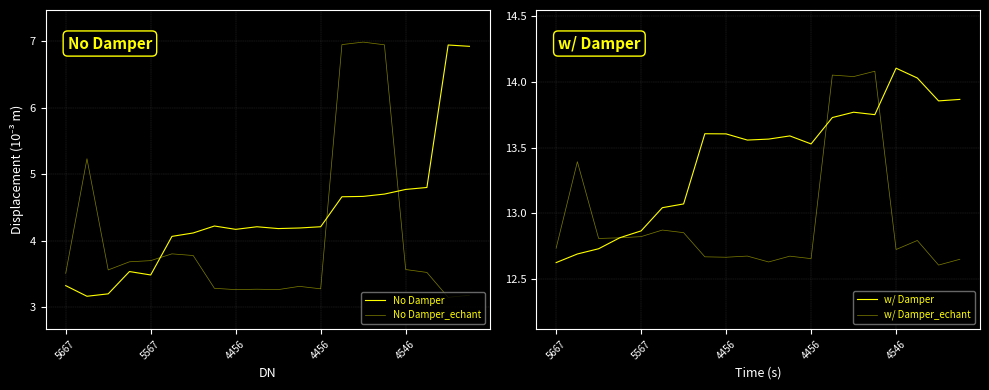

What is the label of the 2nd point from the left?

5567